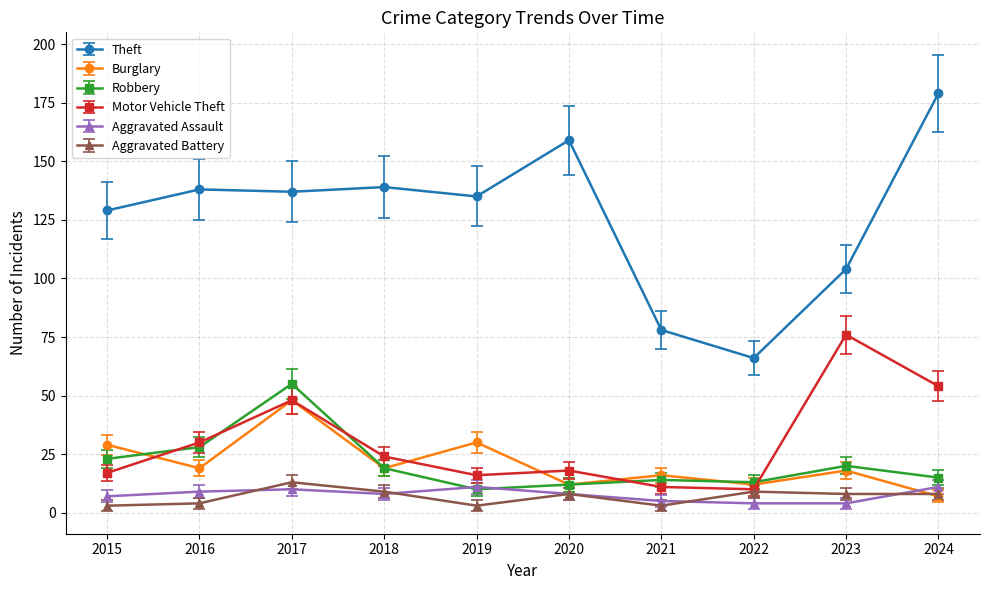

True or false: Theft and Aggravated Battery cross at least once.

False